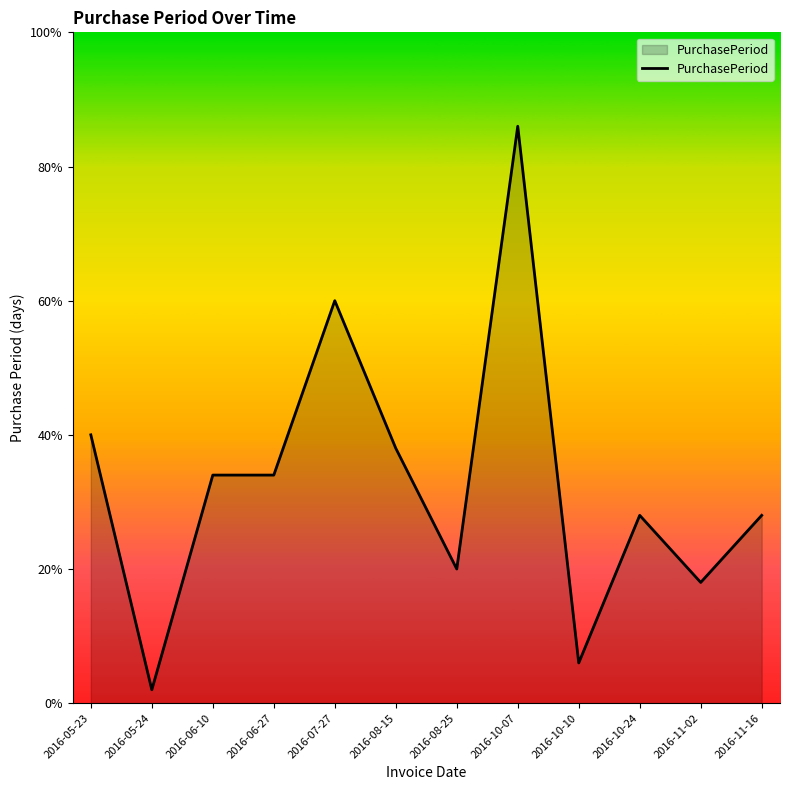

At which category does the chart reach its minimum across all series?

2016-05-24